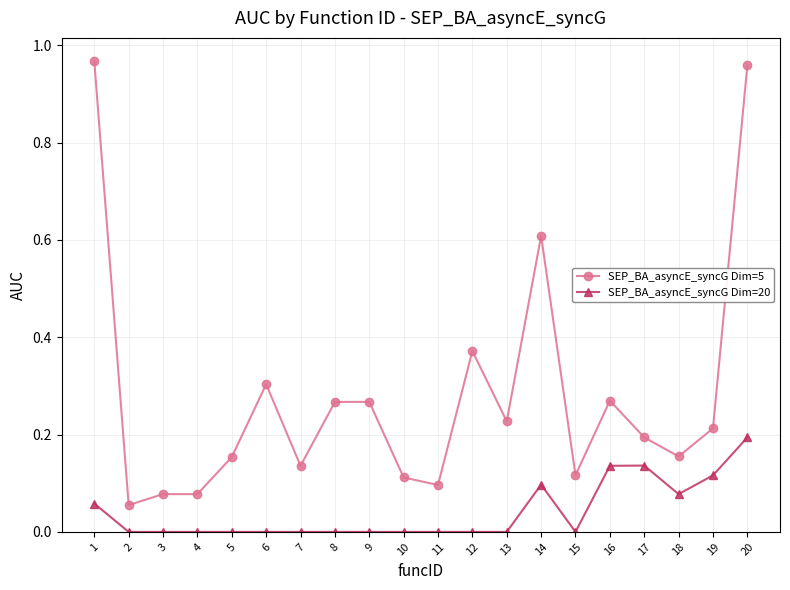

Rank the series by their maximum value, from highest to lowest.

SEP_BA_asyncE_syncG Dim=5, SEP_BA_asyncE_syncG Dim=20